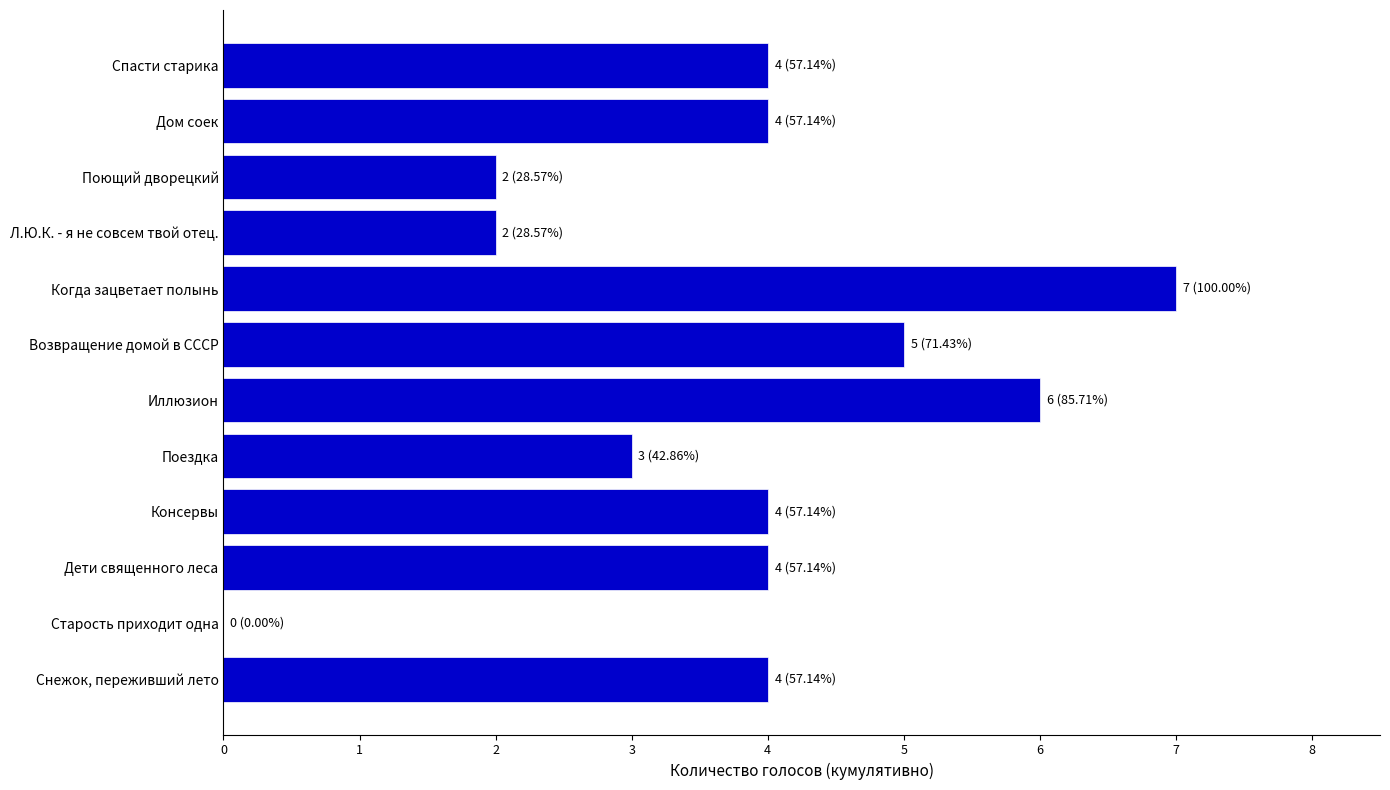

Count the values in the range 3 to 5.

7